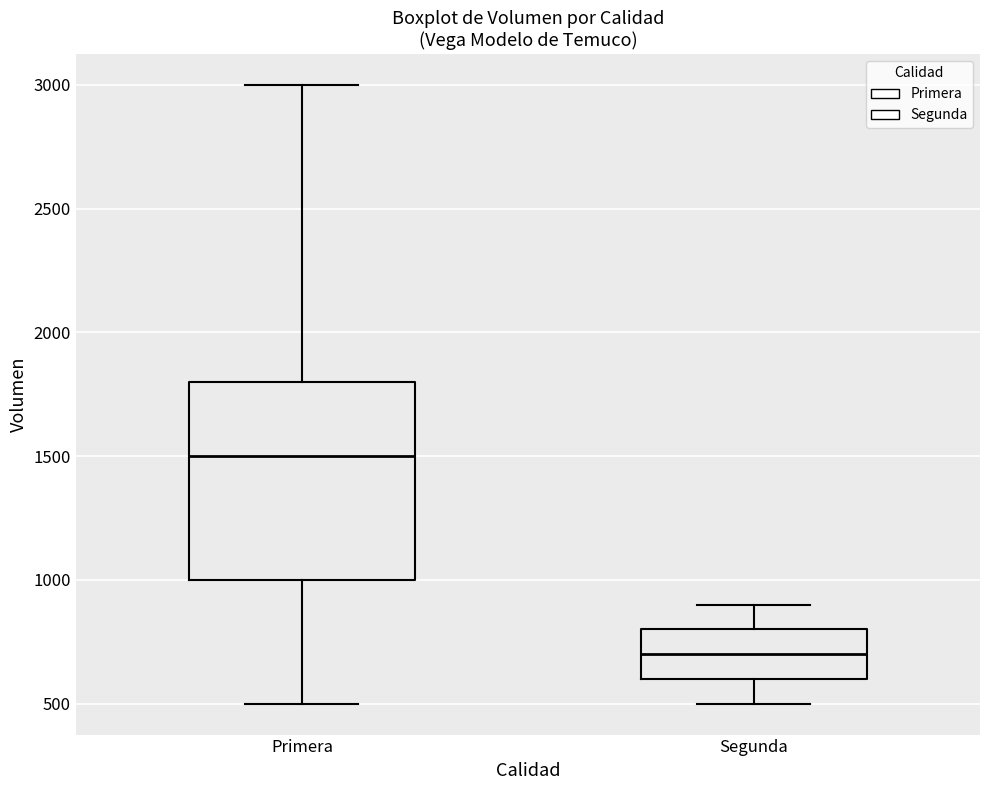

Where does the lower whisker of the box for Primera end on the y-axis? The values are not printed on the chart, so give them approximately, as read against the axis.

500